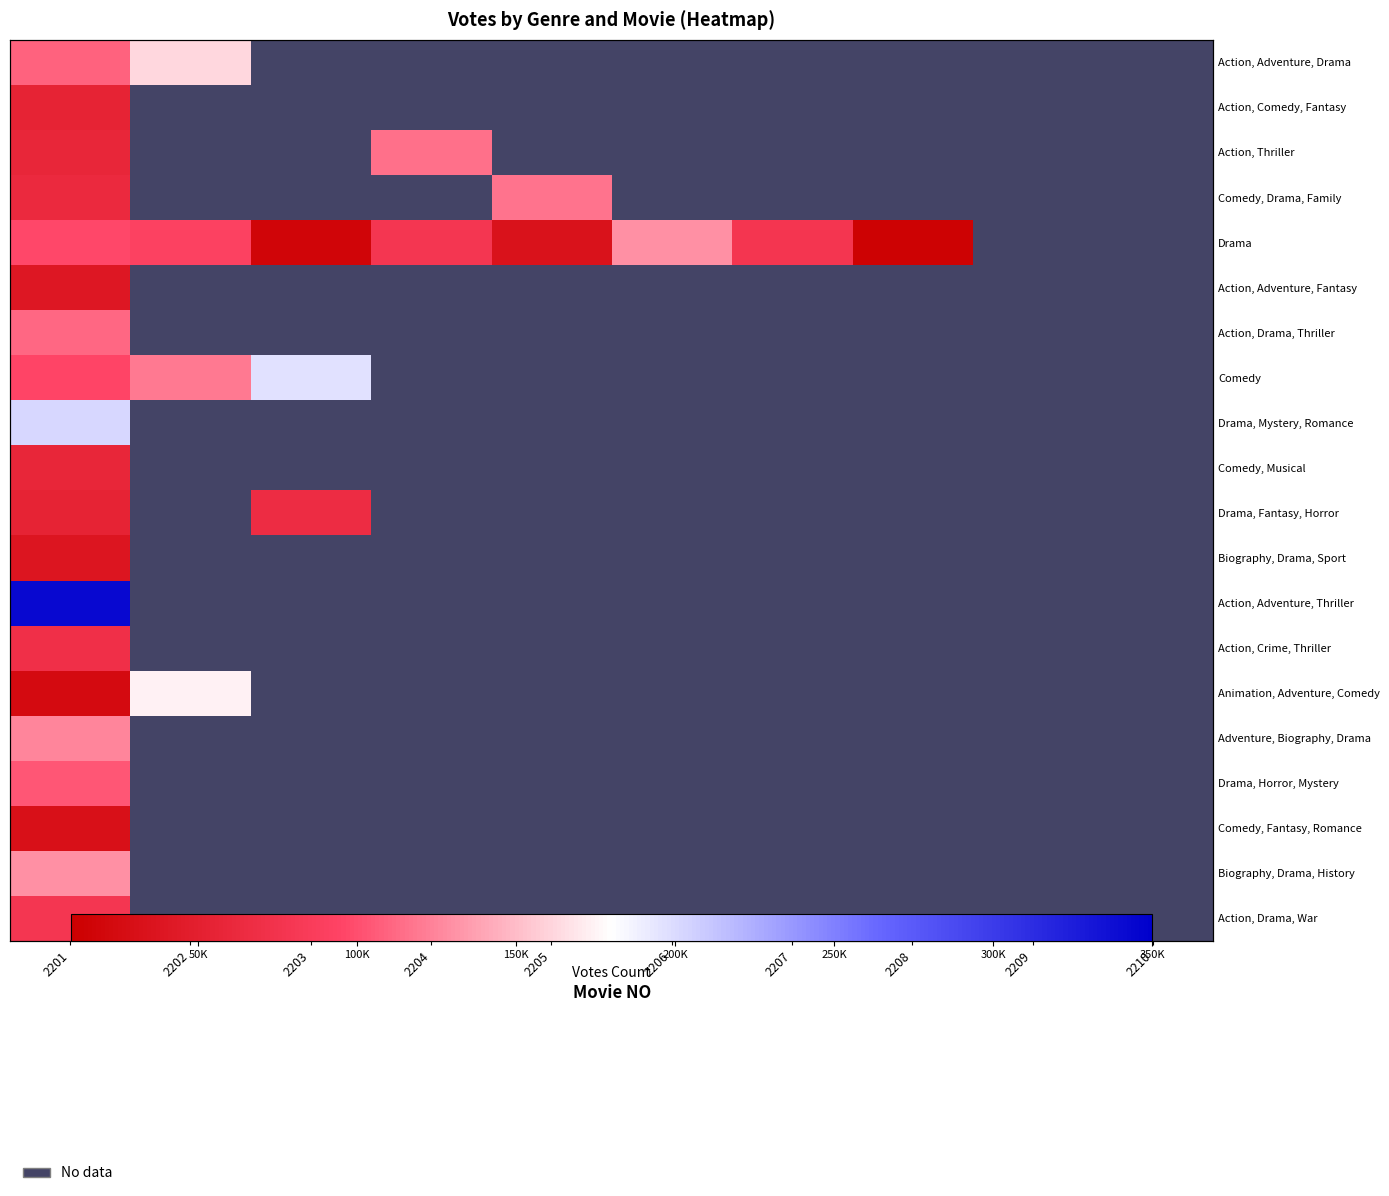

What is the minimum value shown in the chart?

13294.0